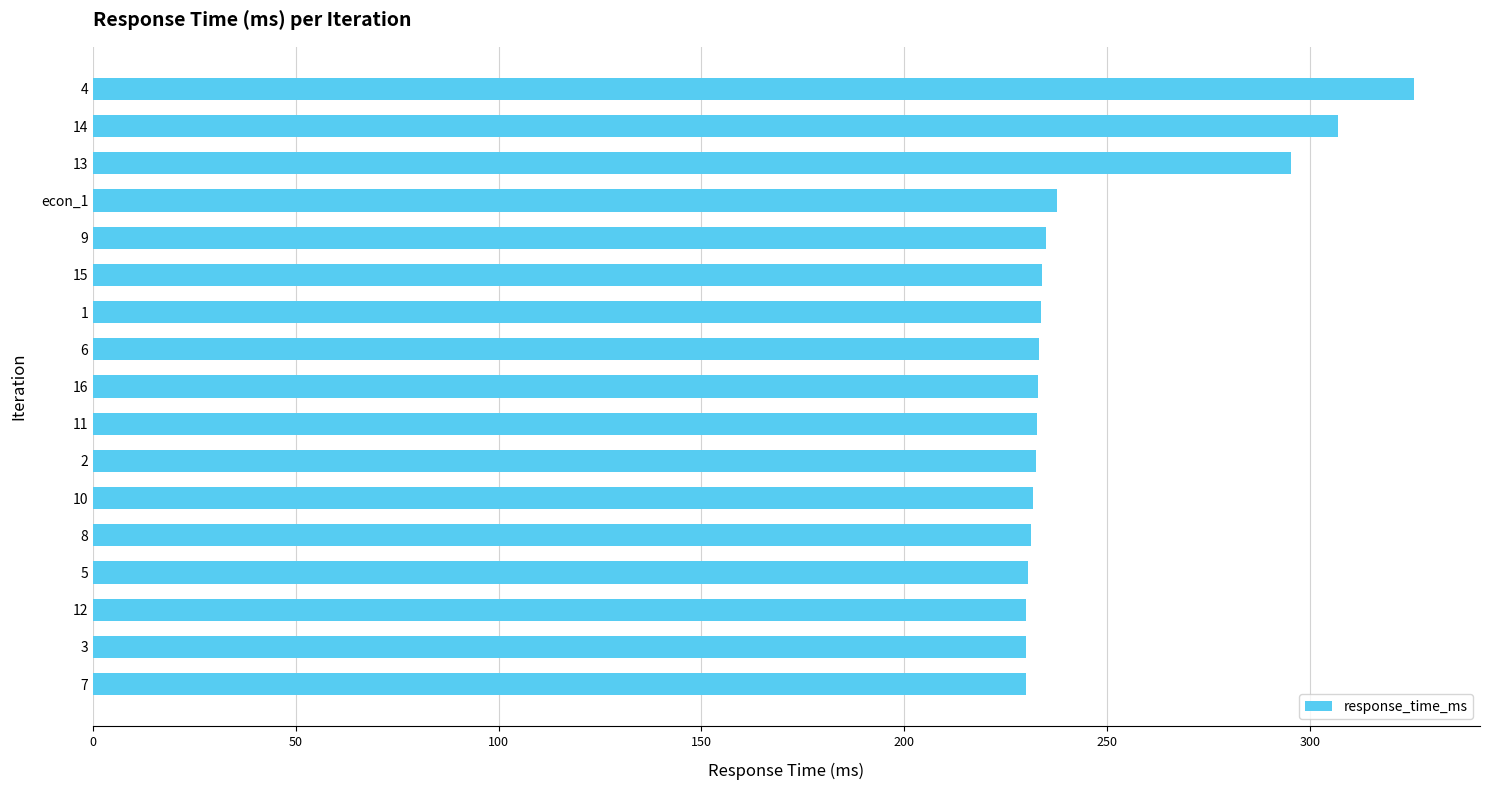

What is the minimum value shown in the chart?

229.9